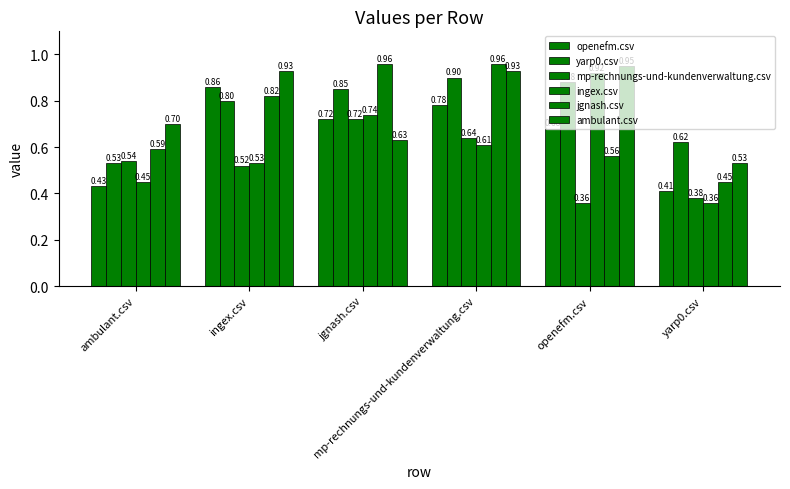

Count the number of data series in this chart.

6